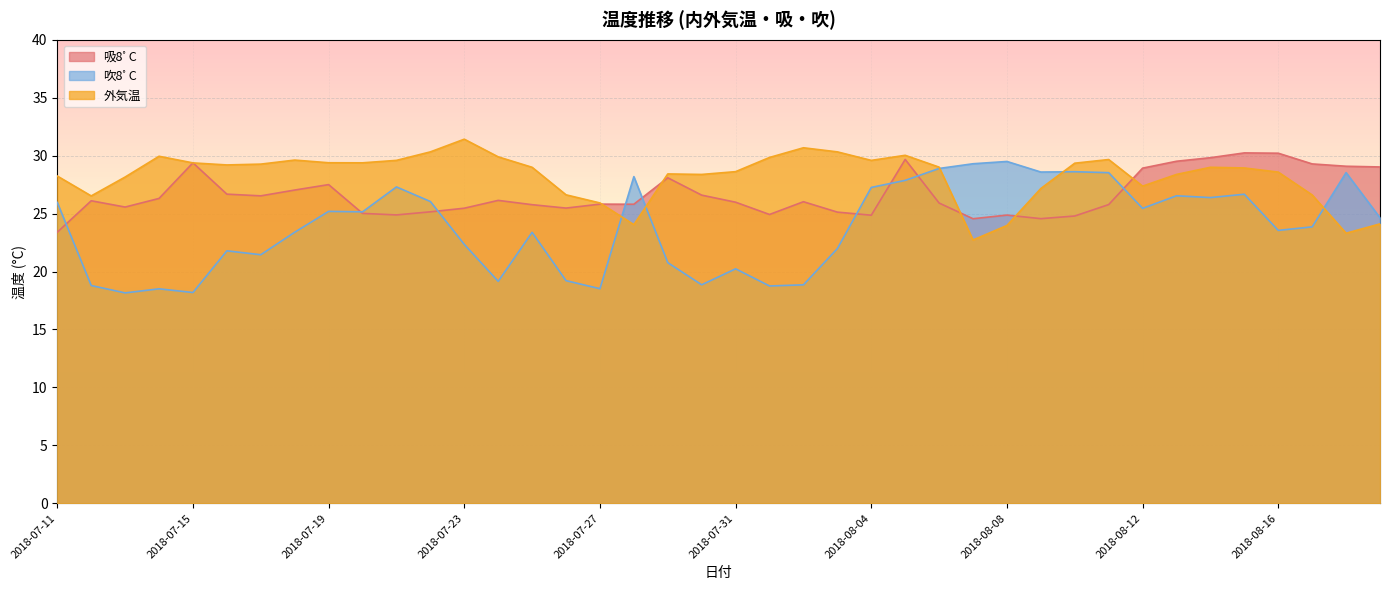

Read the 外気温 value at 2018-07-27.

25.9